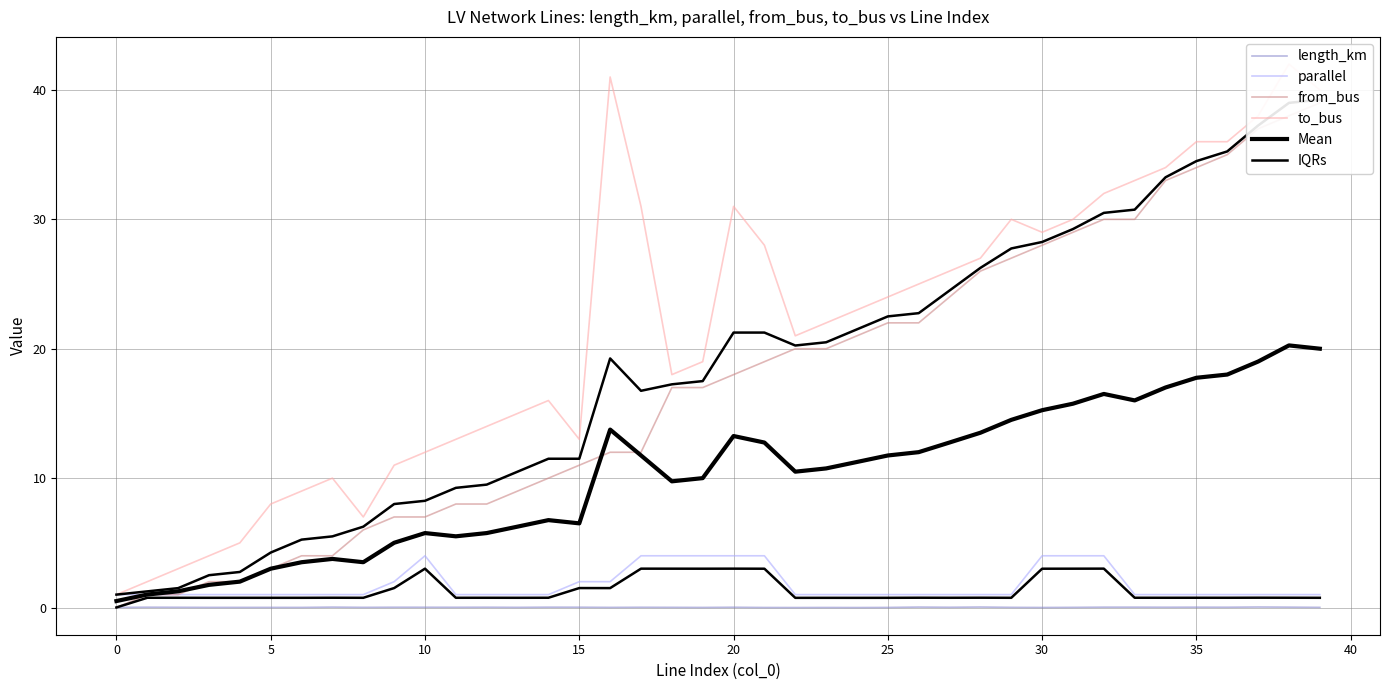

True or false: Mean and parallel intersect in this chart.

True